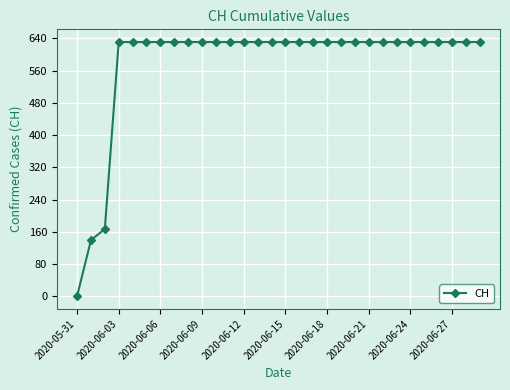

What is the value of the 24th point from the left?

631